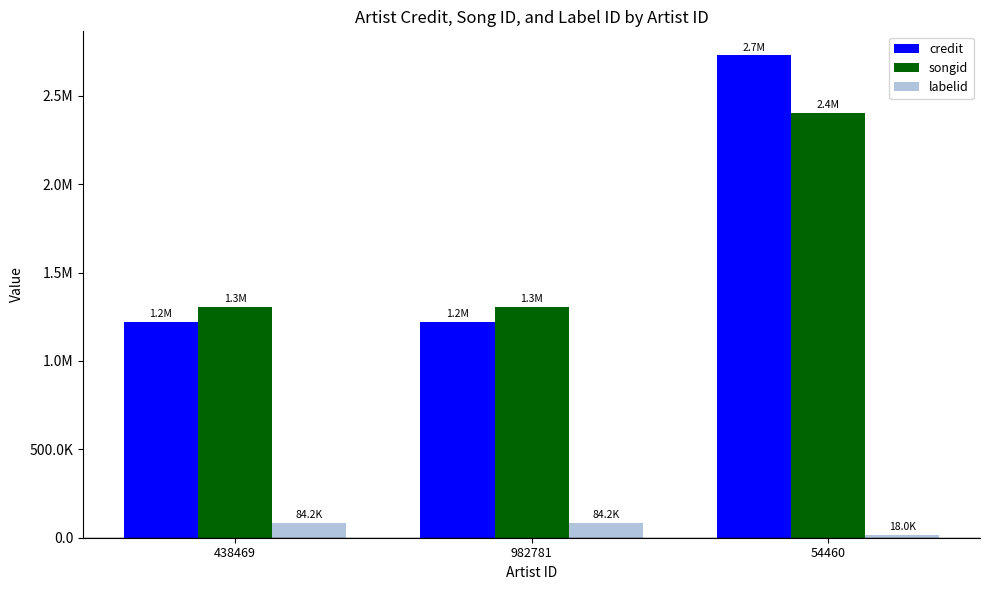

What are all the series names shown in the legend?

credit, songid, labelid